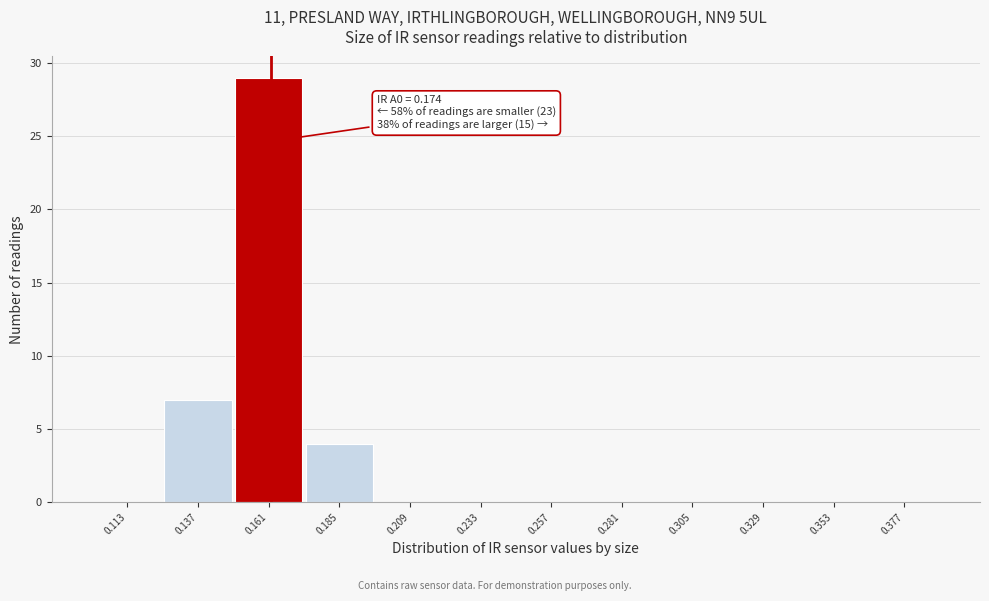

Reading left to right, transcribe all the data shown in this chart.

0.113=0	0.137=7	0.161=29	0.185=4	0.209=0	0.233=0	0.257=0	0.281=0	0.305=0	0.329=0	0.353=0	0.377=0